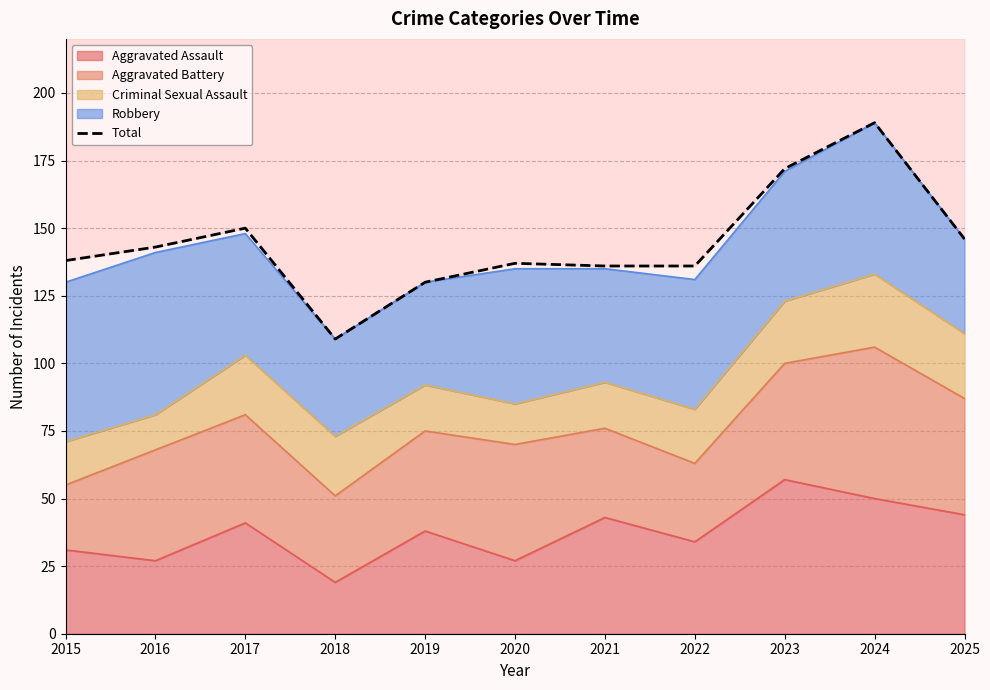

Rank the categories by value from lowest to highest.

2018, 2019, 2021, 2022, 2020, 2015, 2016, 2025, 2017, 2023, 2024